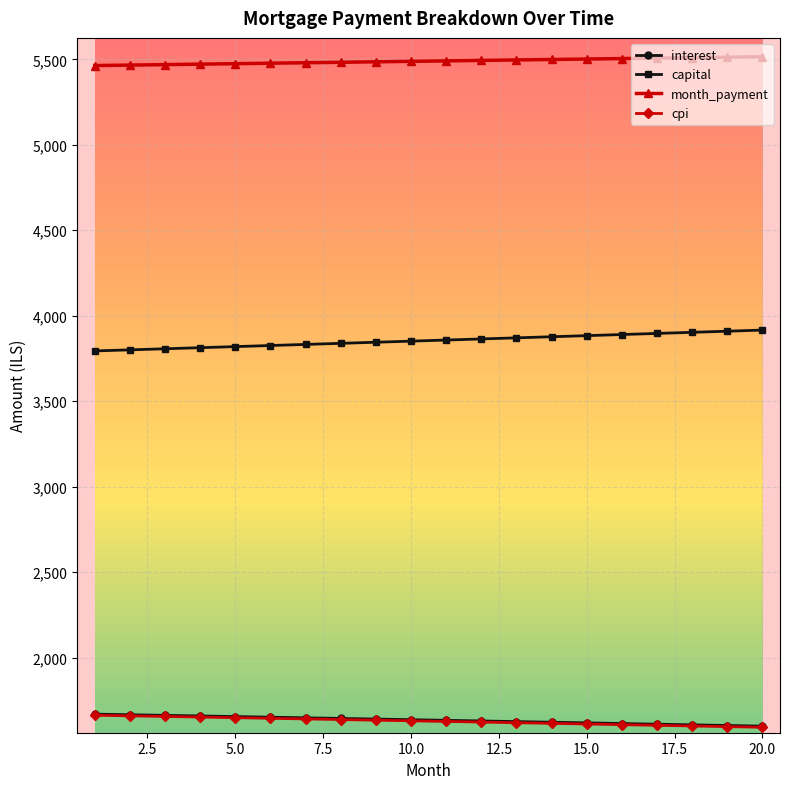

What is the value of the capital point at the 12th from the left?

3864.3